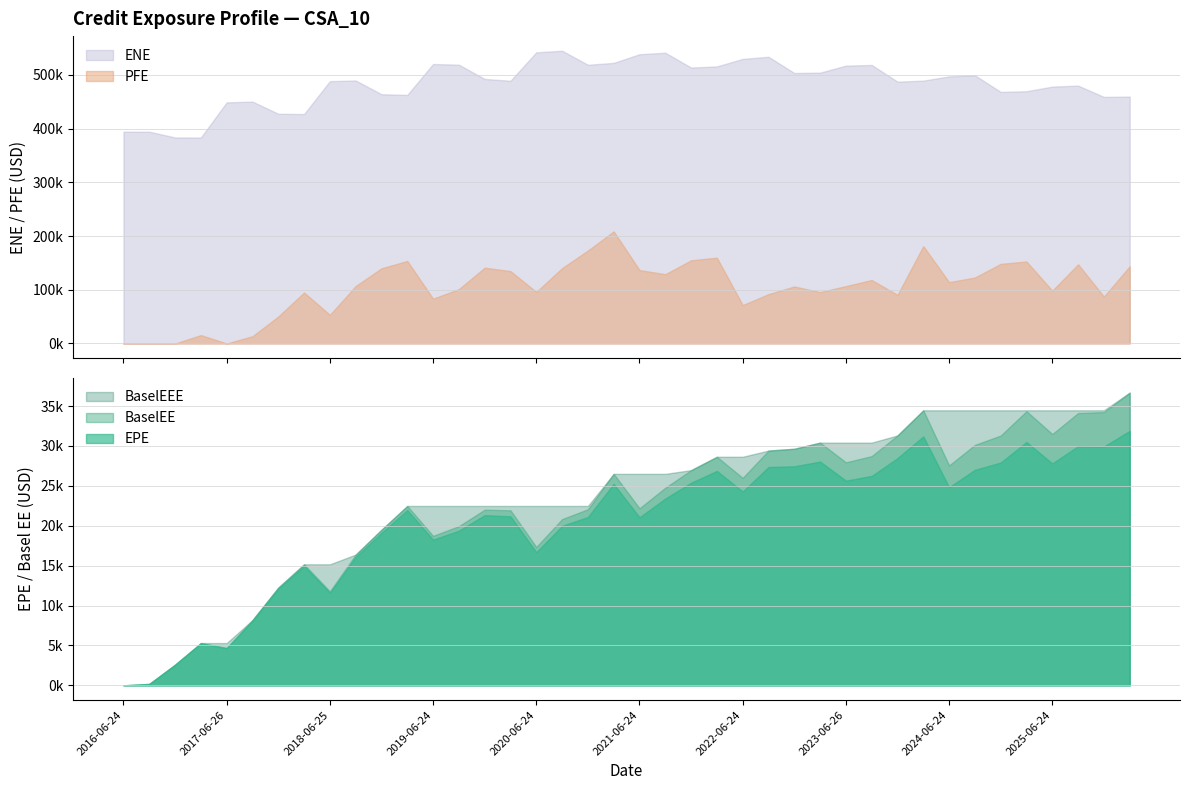

What is the label of the 14th point from the right?

2022-12-28